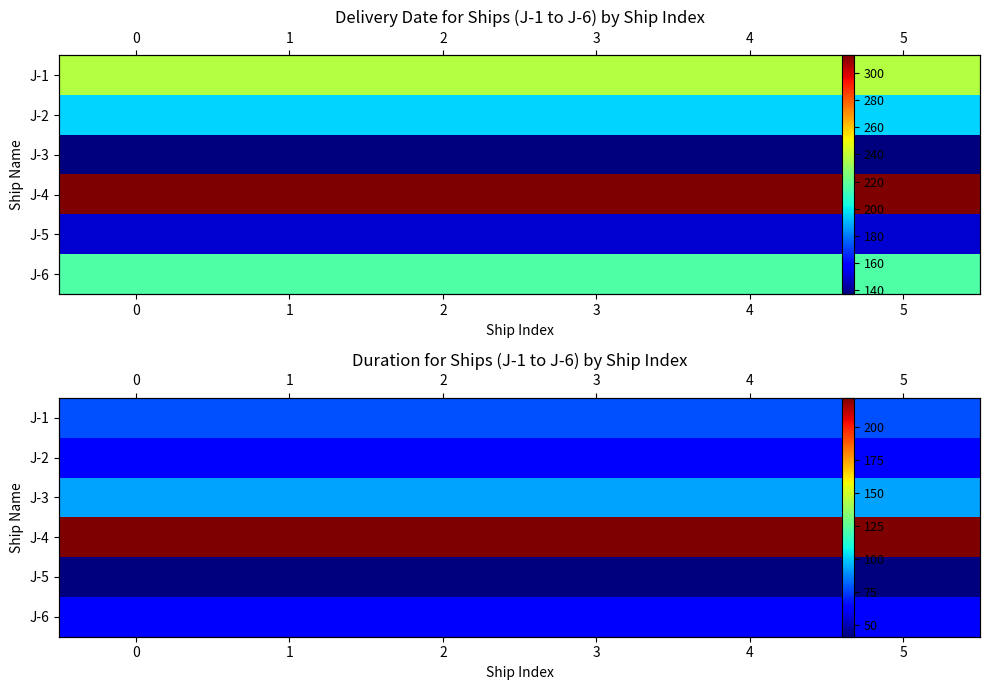

The value of row_4 at 4 is 41. True or false?

True